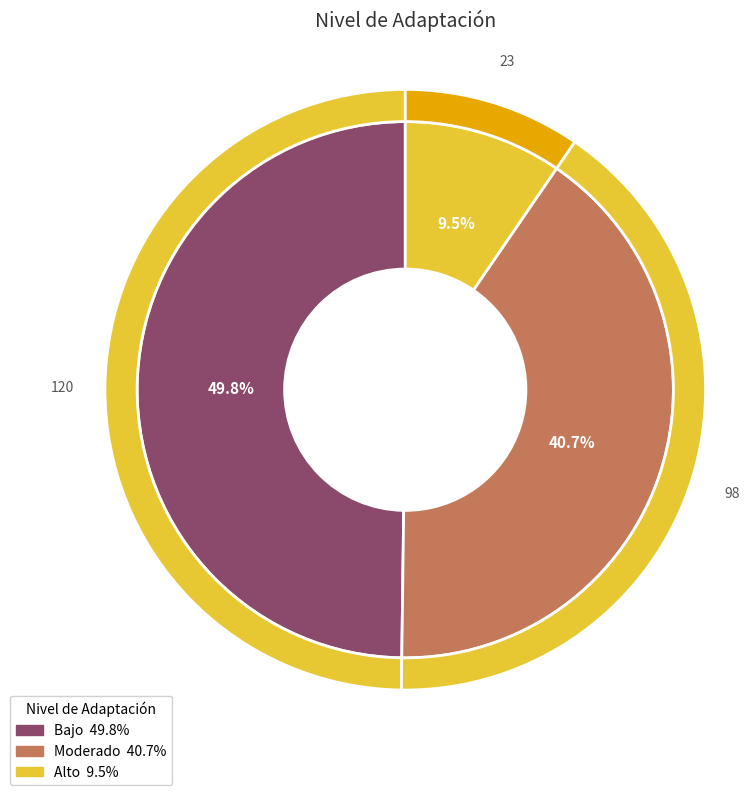

To the nearest percent, what is the difference between the Moderado and Alto slice percentages?

31%